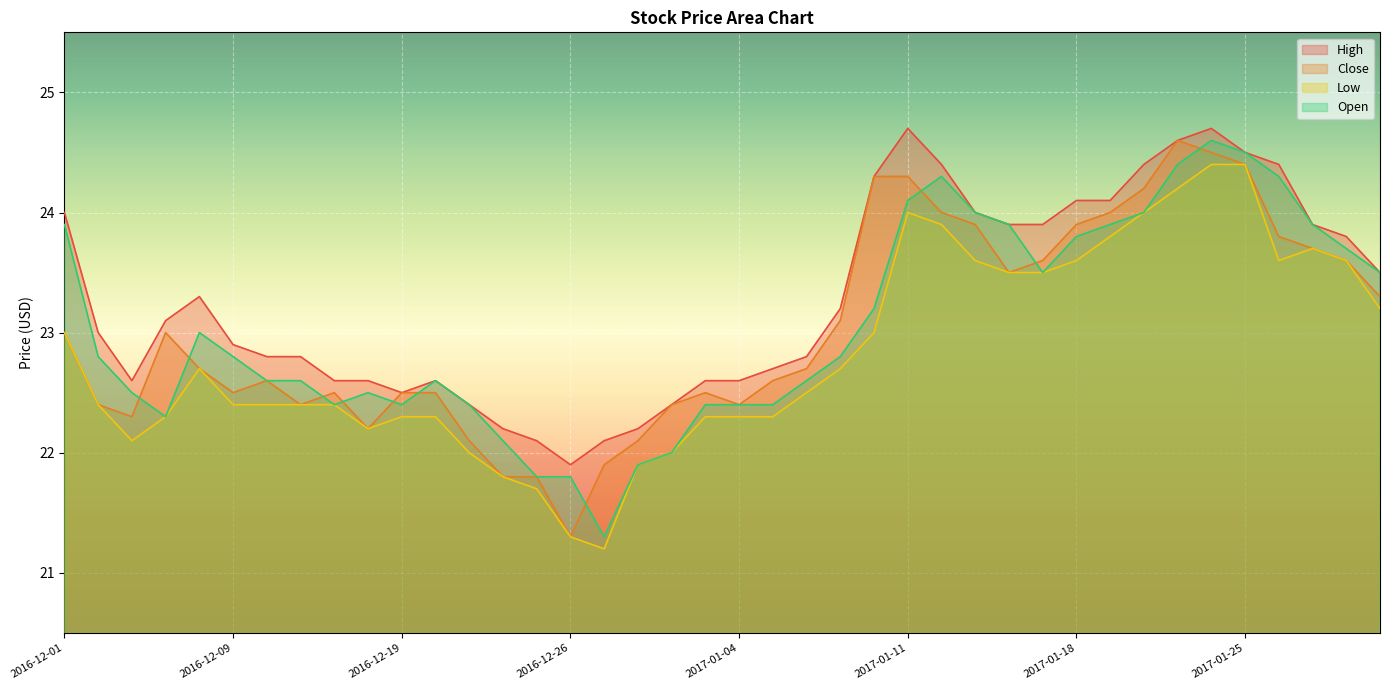

What is the smallest value displayed?

21.2